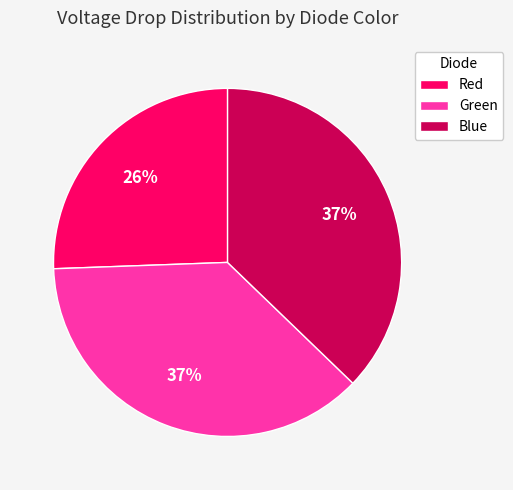

What percentage is the Blue slice, to the nearest percent?

37%